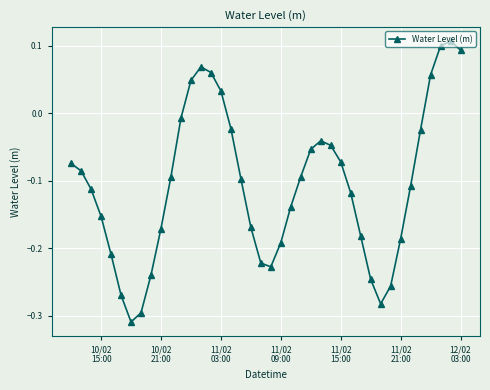

What is the difference between the second highest and second lowest values?

0.4